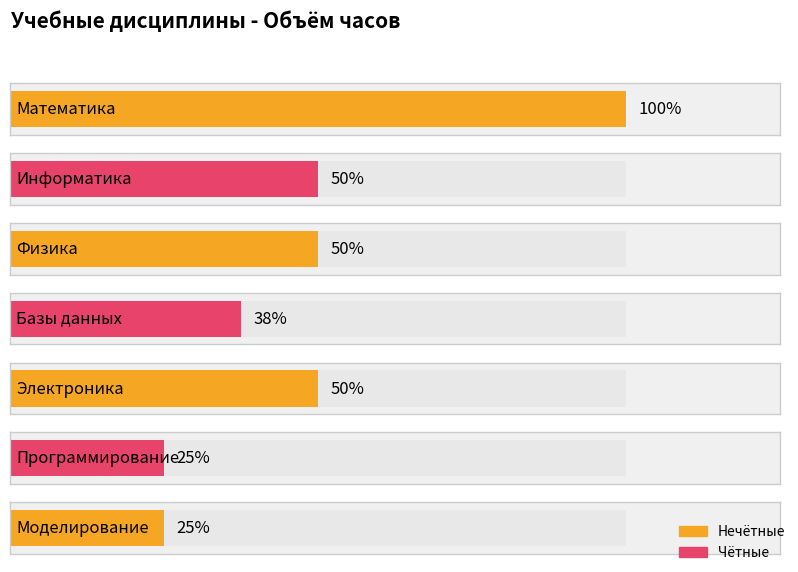

What is the label of the 7th bar from the left?

Моделирование